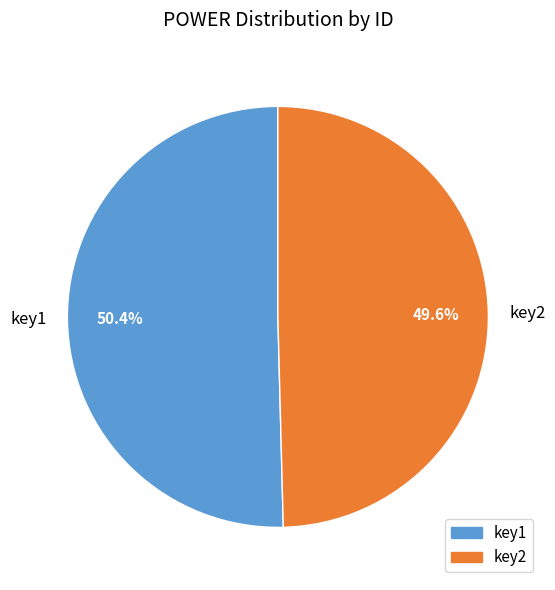

Which slice is the largest?

key1